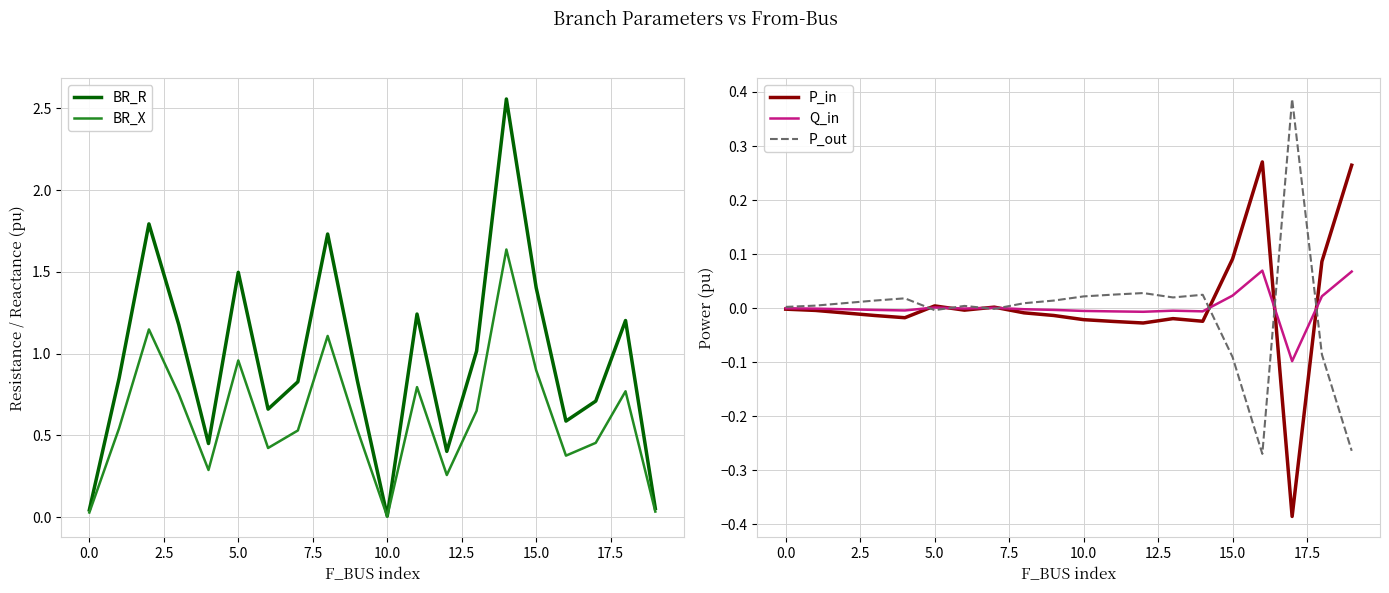

What is the lowest value of the P_out series?

-0.3